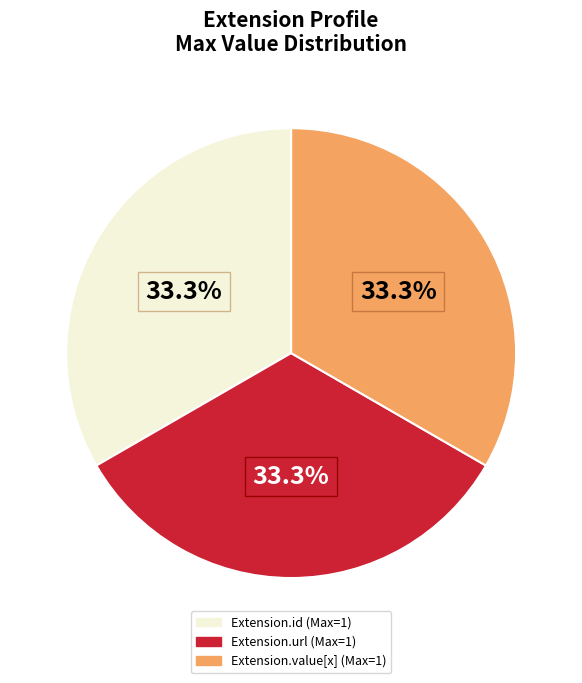

How many slices are in this pie chart?

3